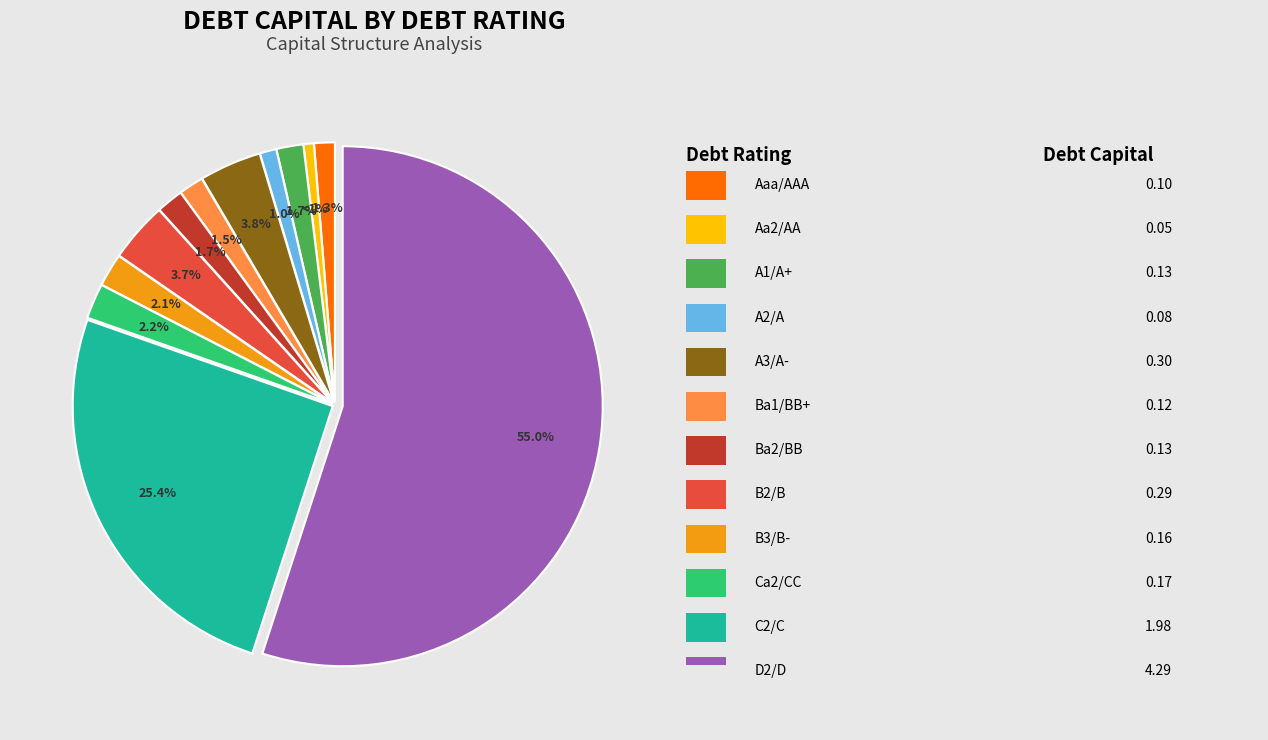

How many slices are in this pie chart?

12